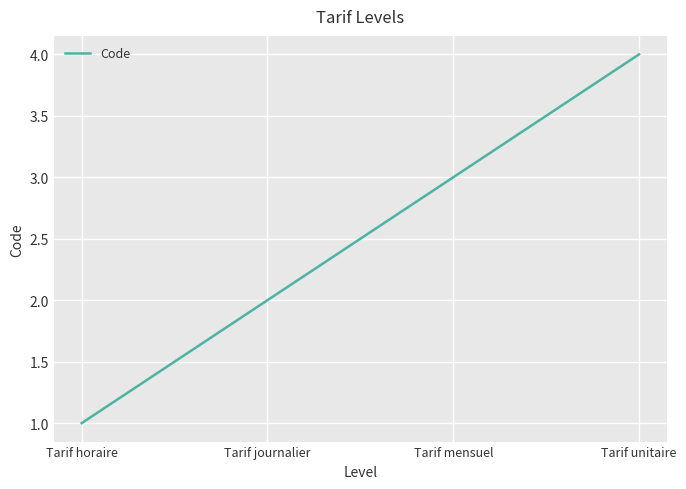

What value does the data have at Tarif mensuel?

3